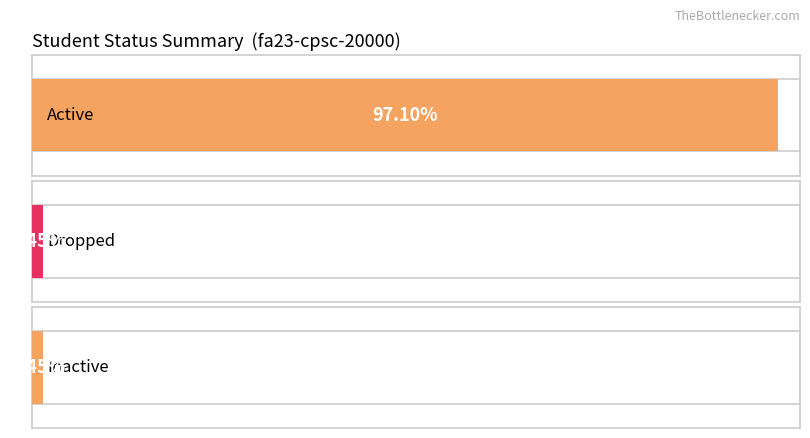

Which series has the largest total across all categories?

Active